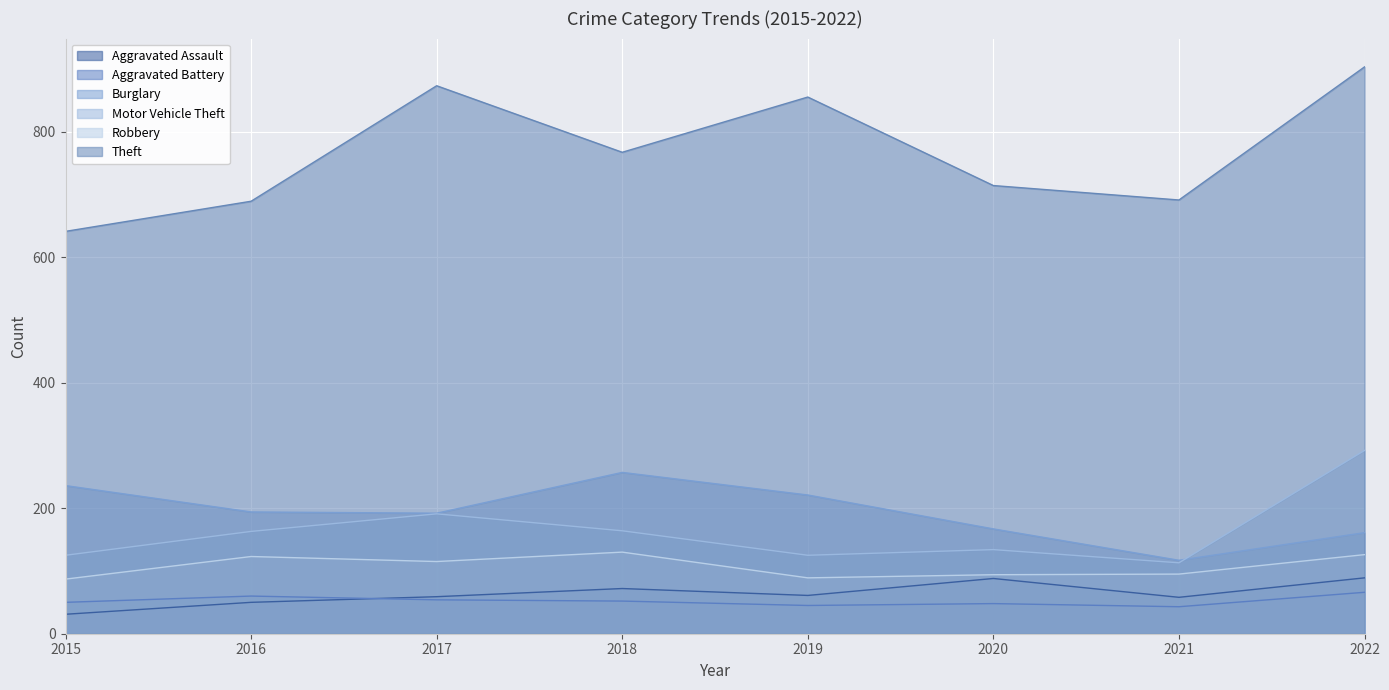

Is the value of Theft at 2020 greater than the value of Robbery at 2019?

Yes